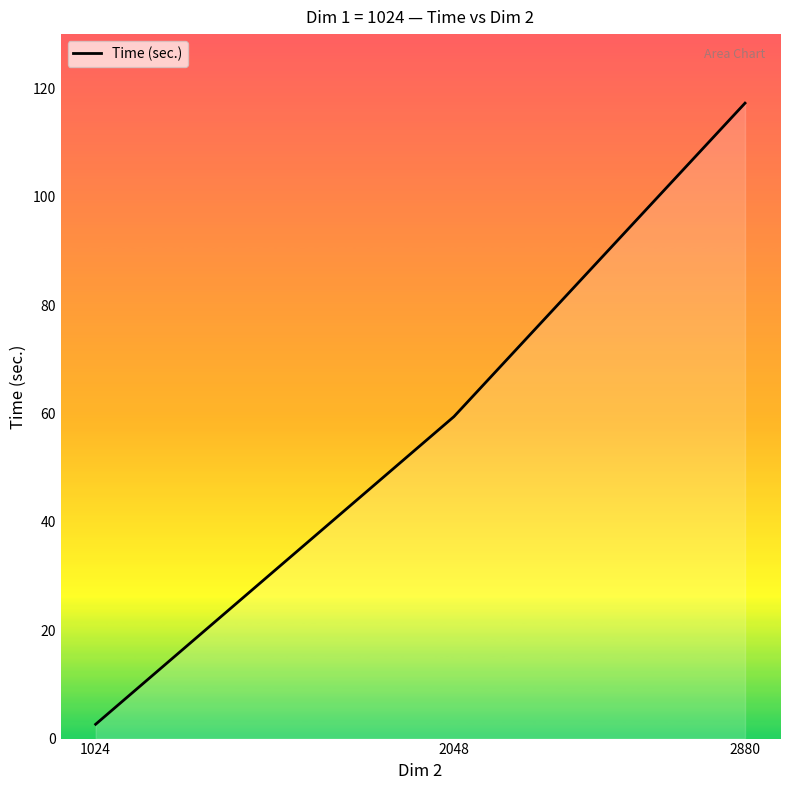

What is the ratio of the value at 2880 to the value at 2048?

2.0